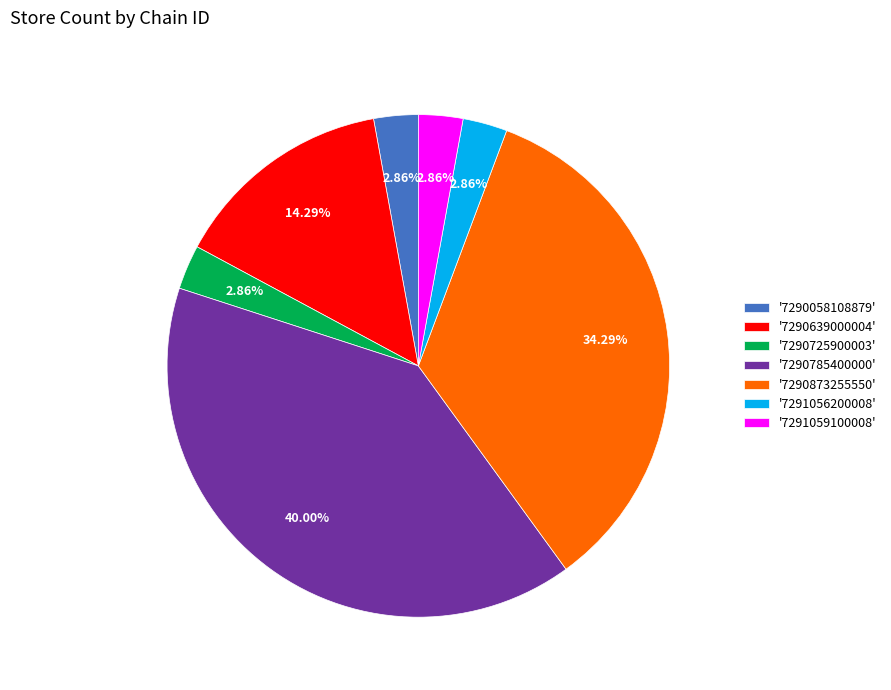

How many slices are in this pie chart?

7